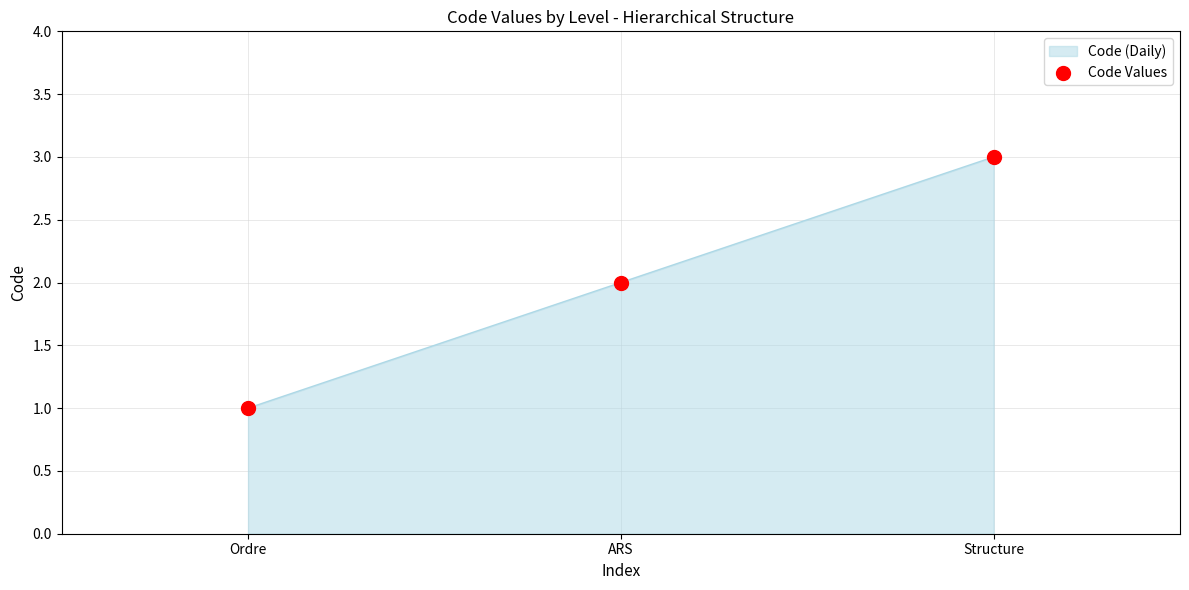

What is the change in value from Ordre to ARS?

+1